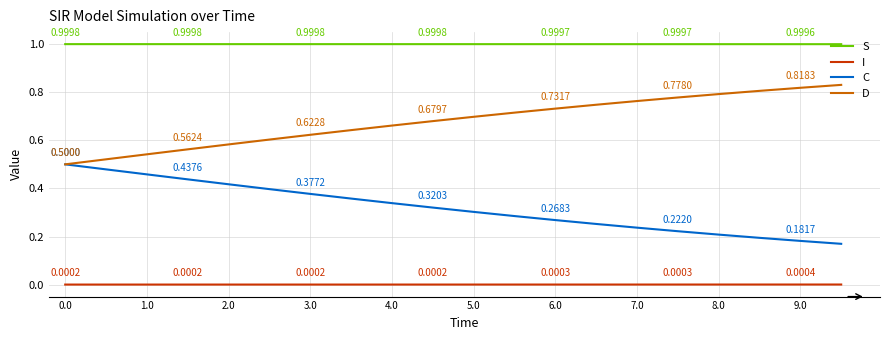

Which series has the largest total across all categories?

S